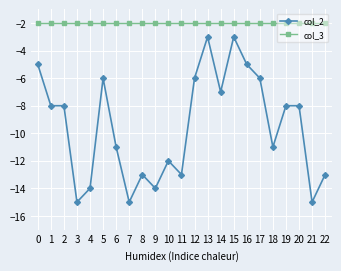

What is the value of the col_3 point at the 11th from the left?

-2